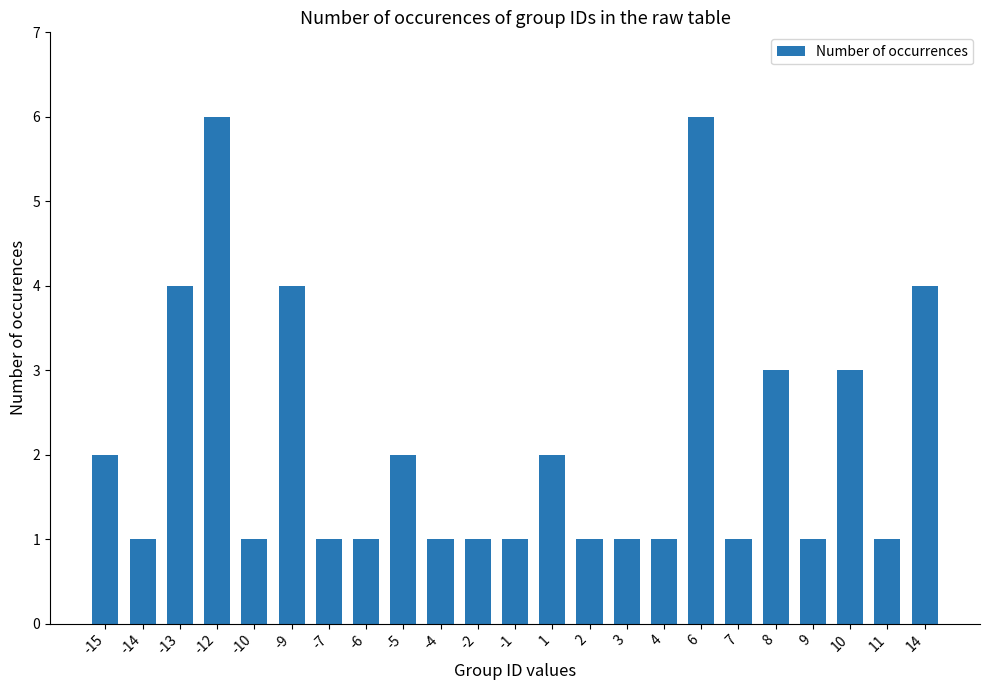

What is the value of the 10th bar from the left?

1